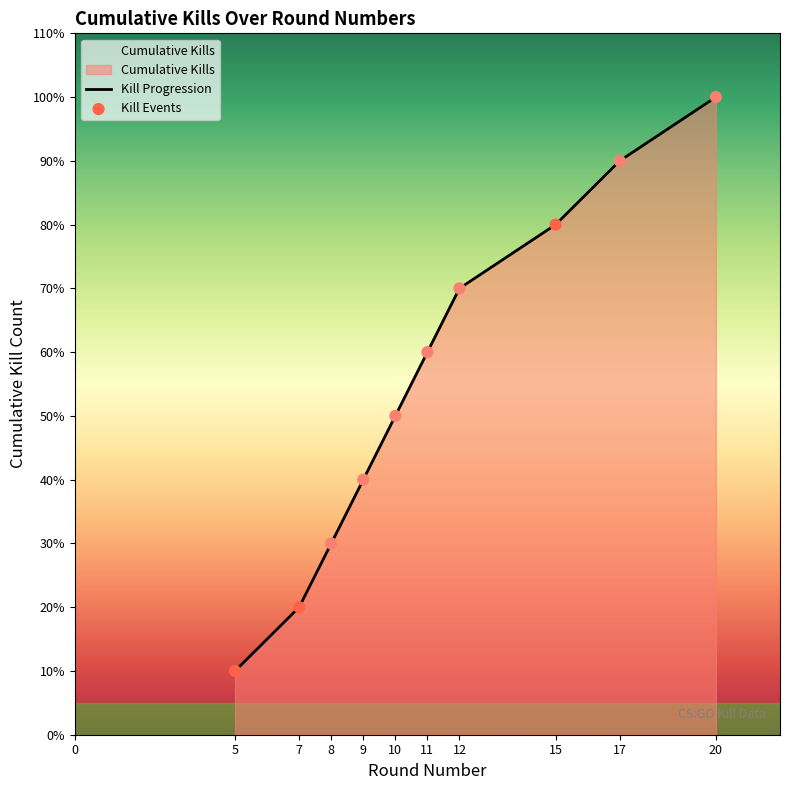

Is the value of Kill Progression at 11 greater than the value of Kill Events at 11?

No